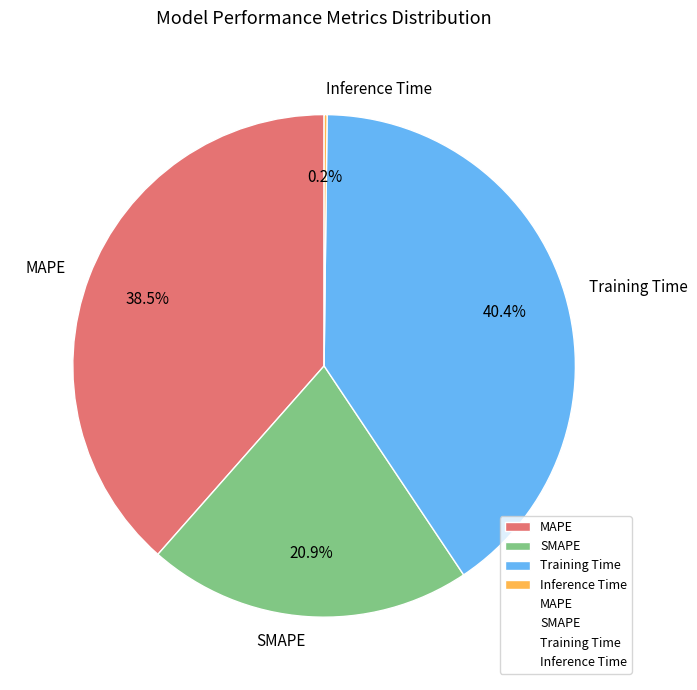

Is there any slice that represents more than half of the pie?

No